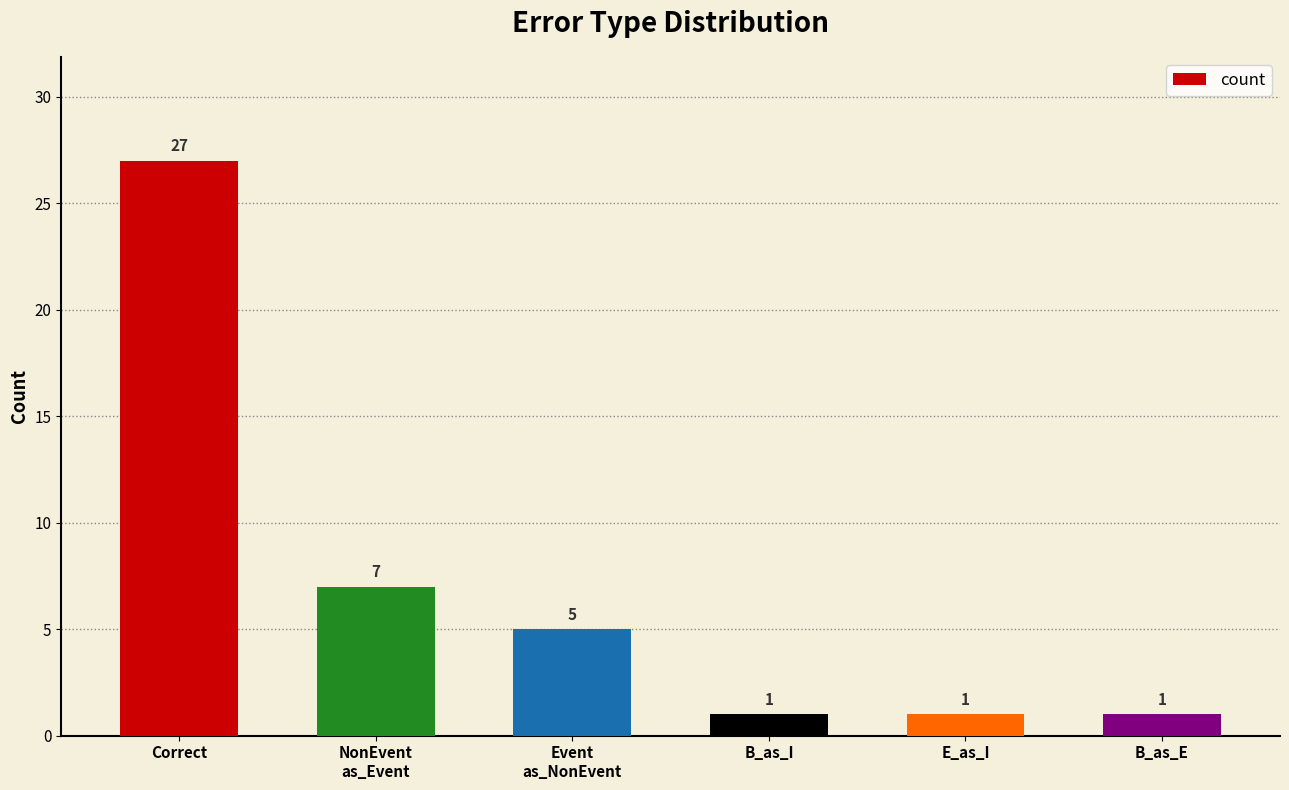

At which category does the chart reach its peak across all series?

Correct